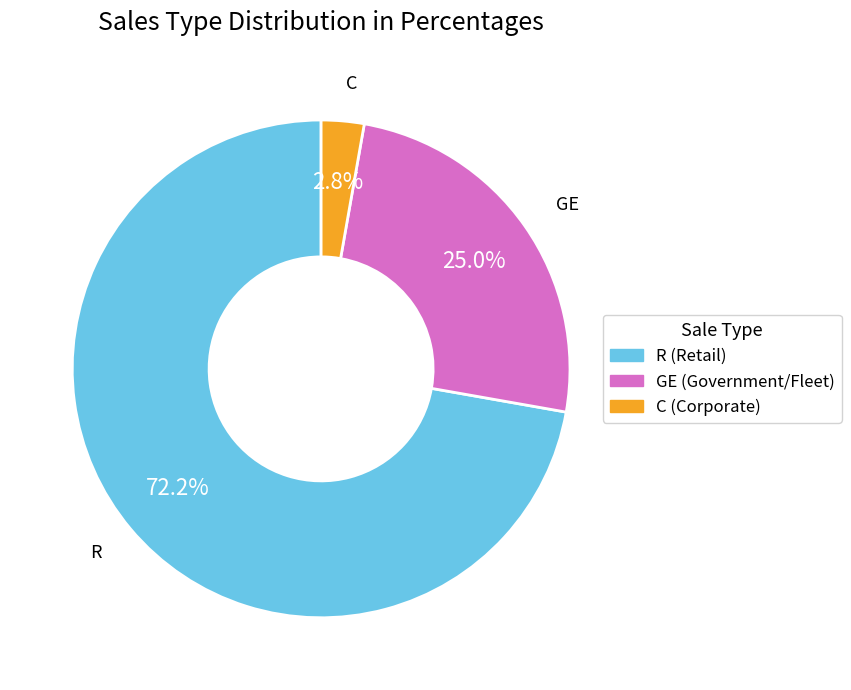

Rank the categories by value from lowest to highest.

C, GE, R